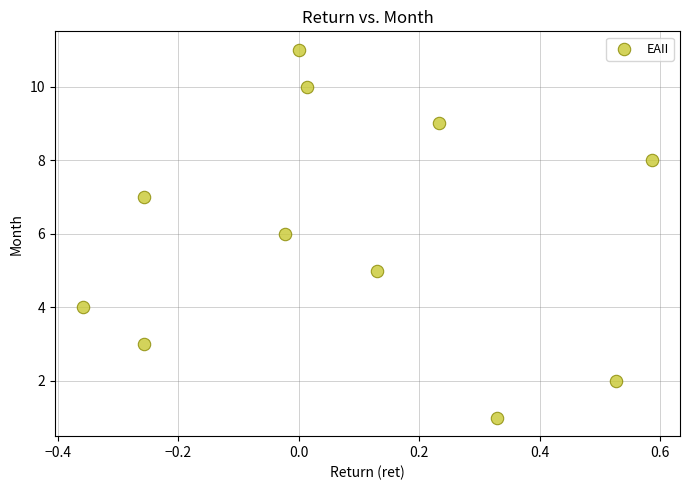

What is the range of Y values (max minus min)?

10